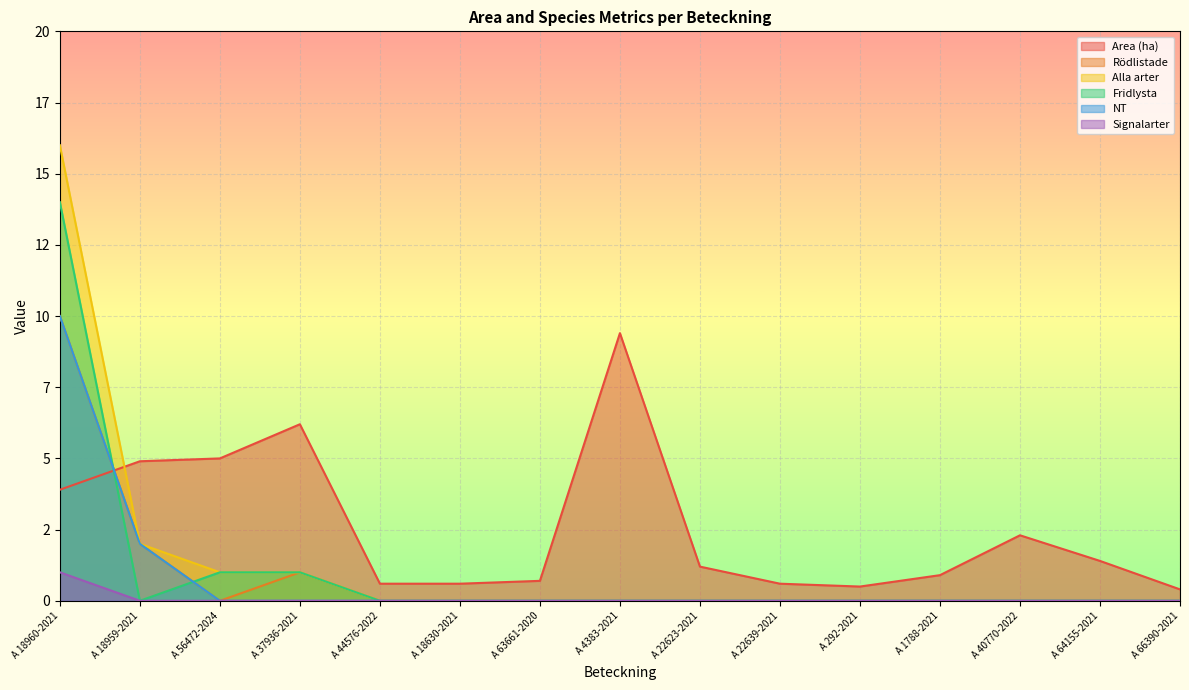

Rank the series by their maximum value, from highest to lowest.

Alla arter, Fridlysta, Rödlistade, NT, Area (ha), Signalarter